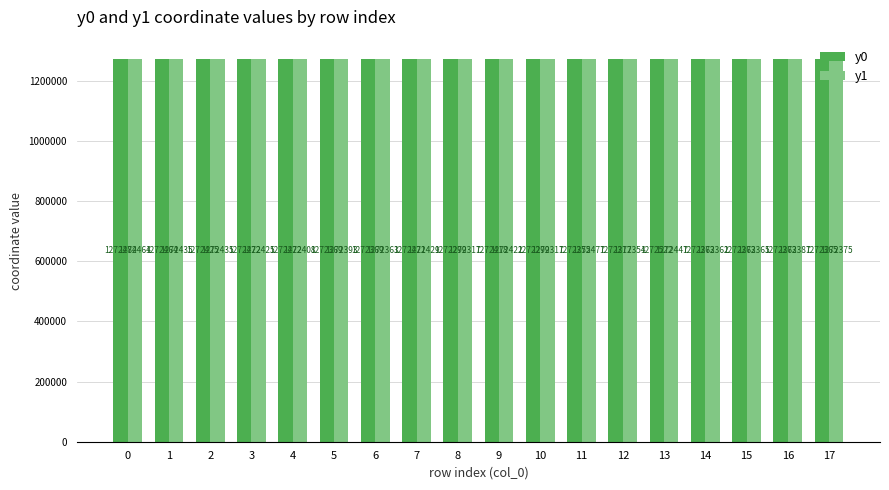

Are the bars horizontal?

No